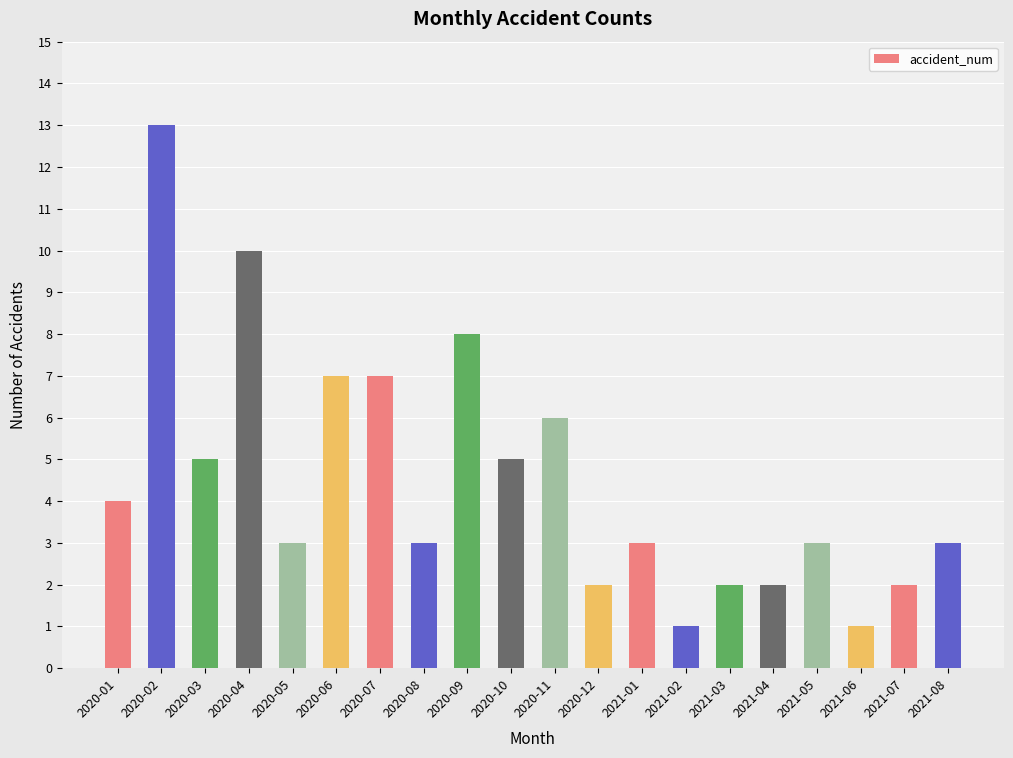

What is the difference between the second highest and second lowest values?

9